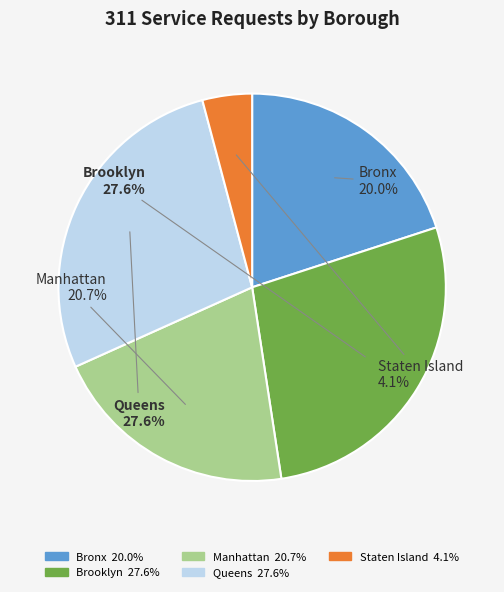

Is it true that Bronx is 20% of the pie?

True